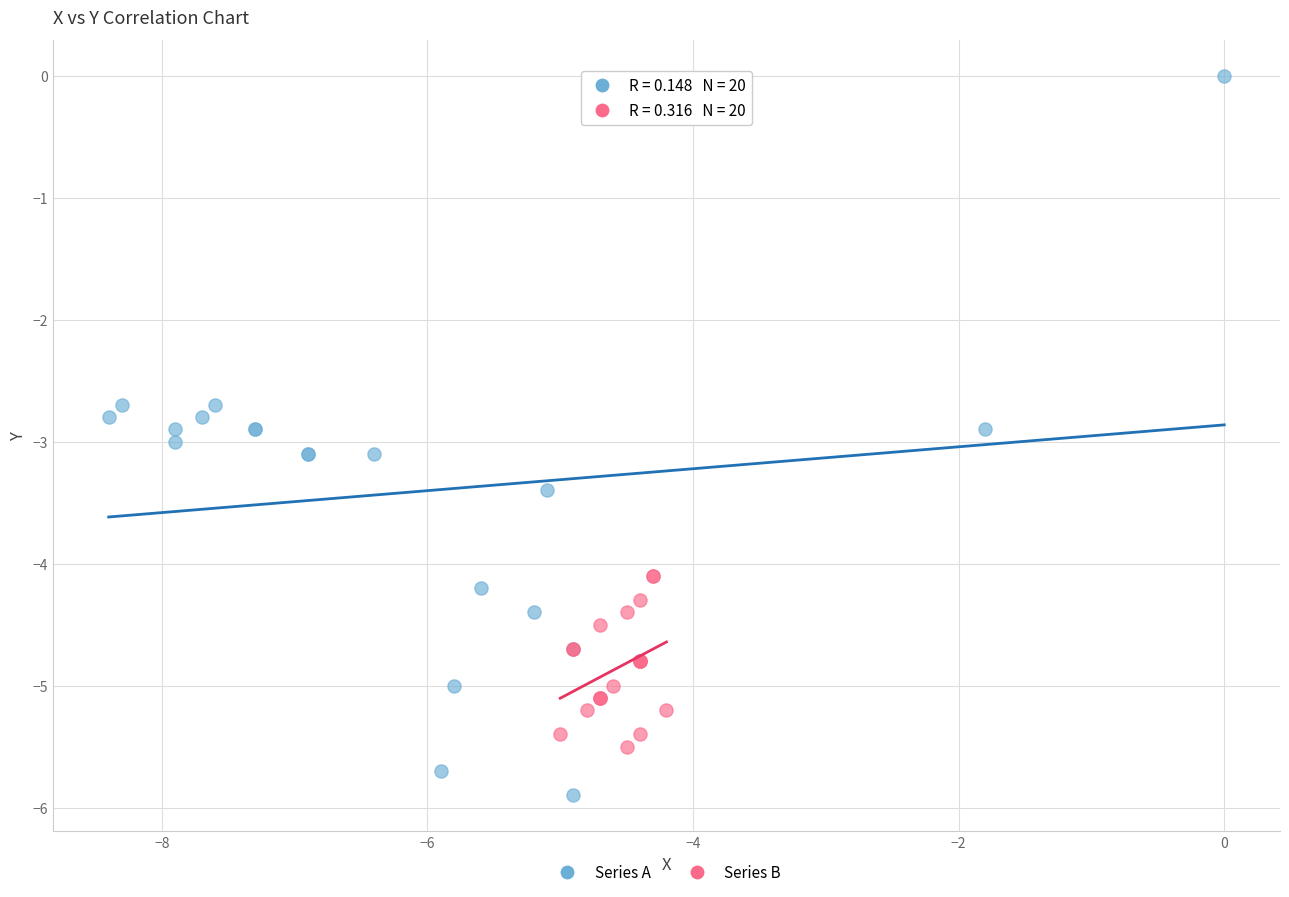

Which series has the largest Y range (max minus min)?

Series A